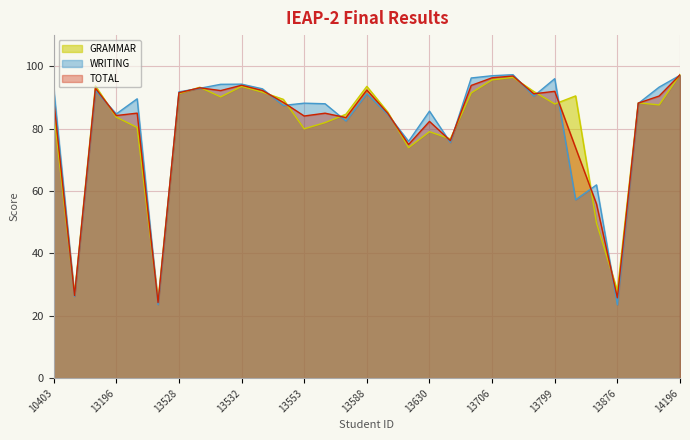

List the series in order of their peak value, lowest first.

TOTAL, WRITING, GRAMMAR